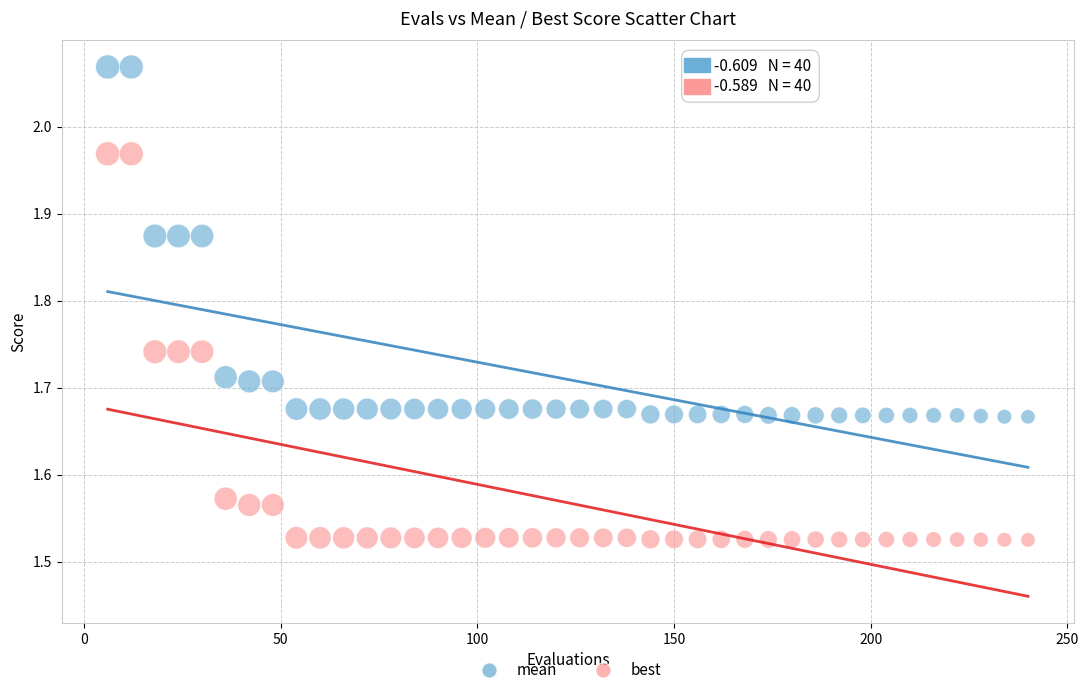

Which series reaches the minimum Y coordinate?

best